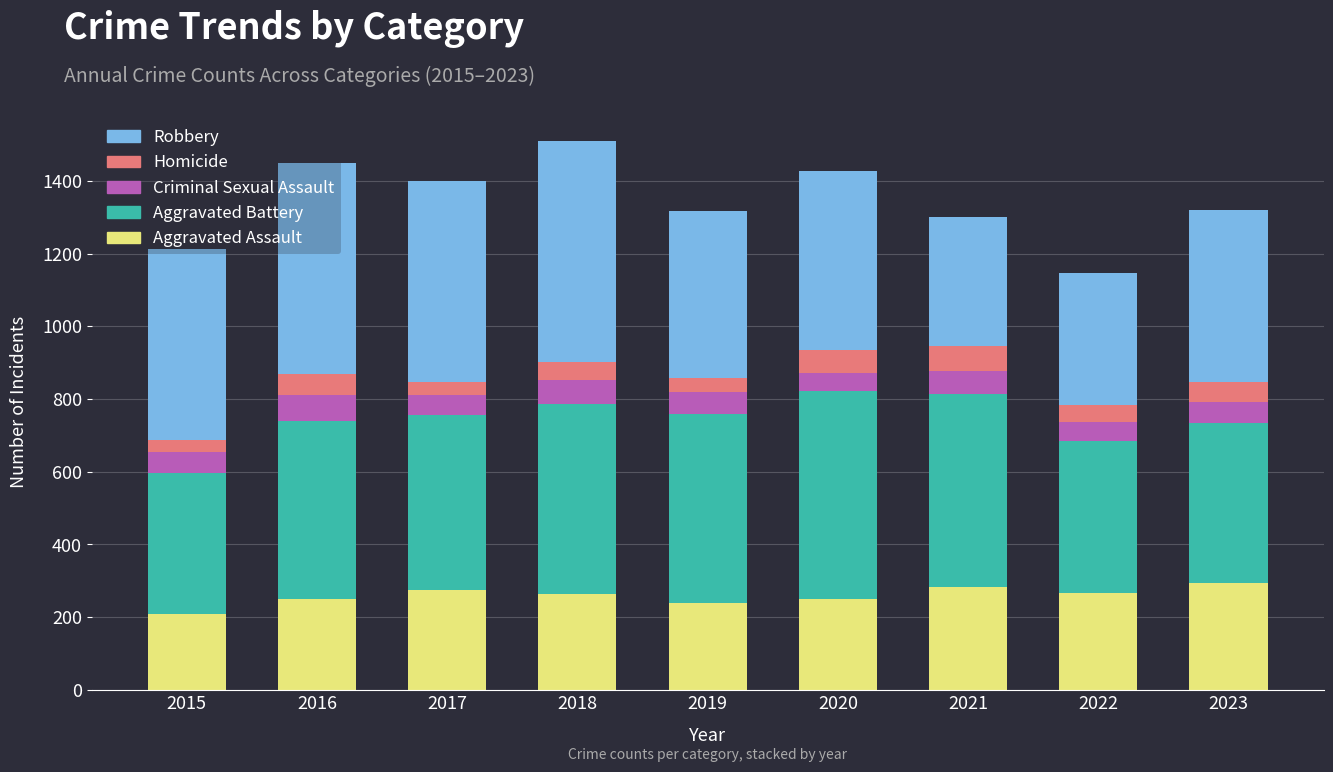

How many bars are there in total?

9